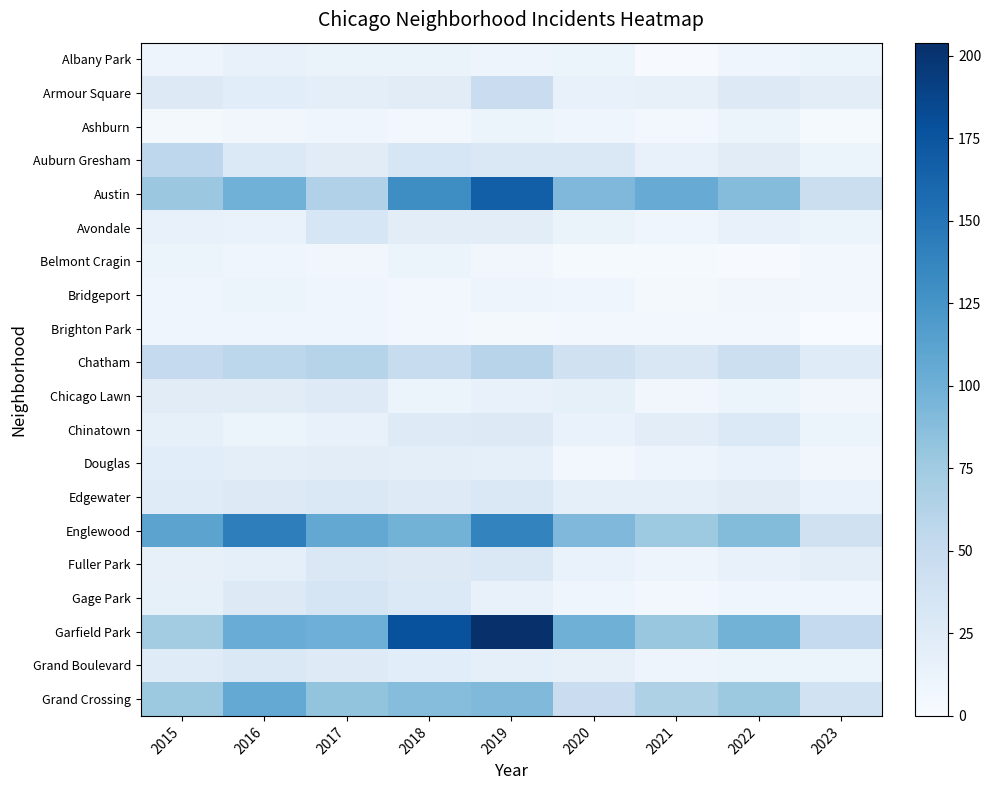

Which series changed the most between 2019 and 2023?

Garfield Park